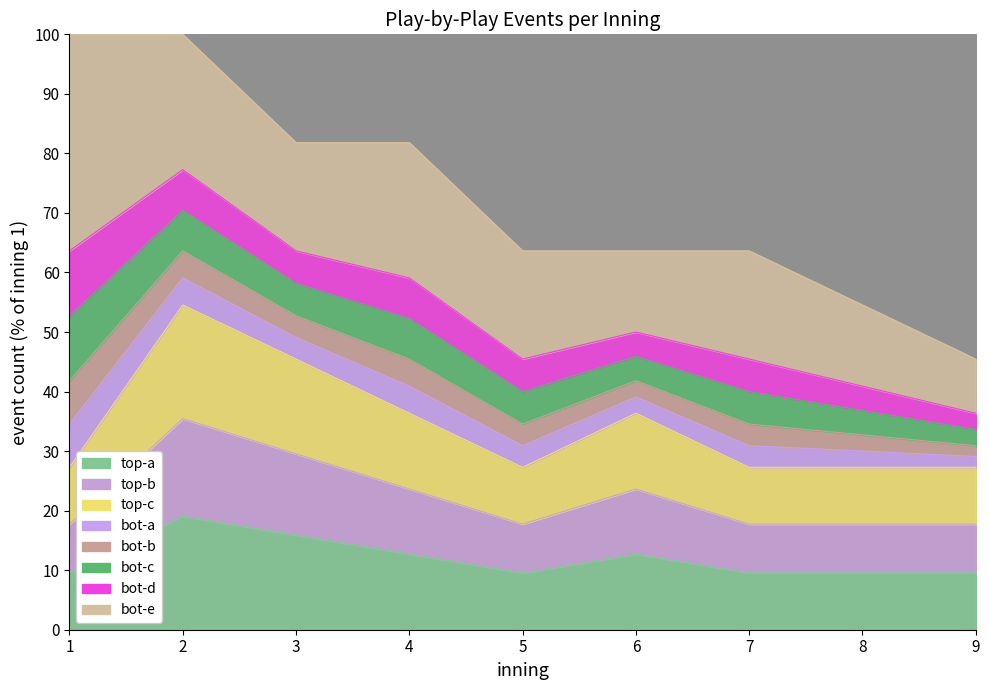

What is the average value?

12.0